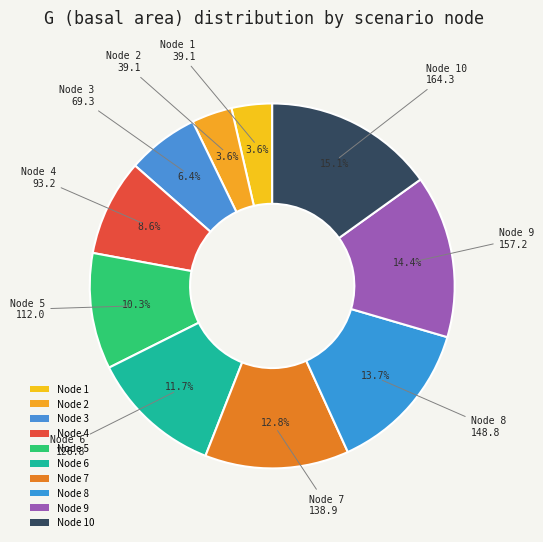

Count the number of slices in the pie.

10